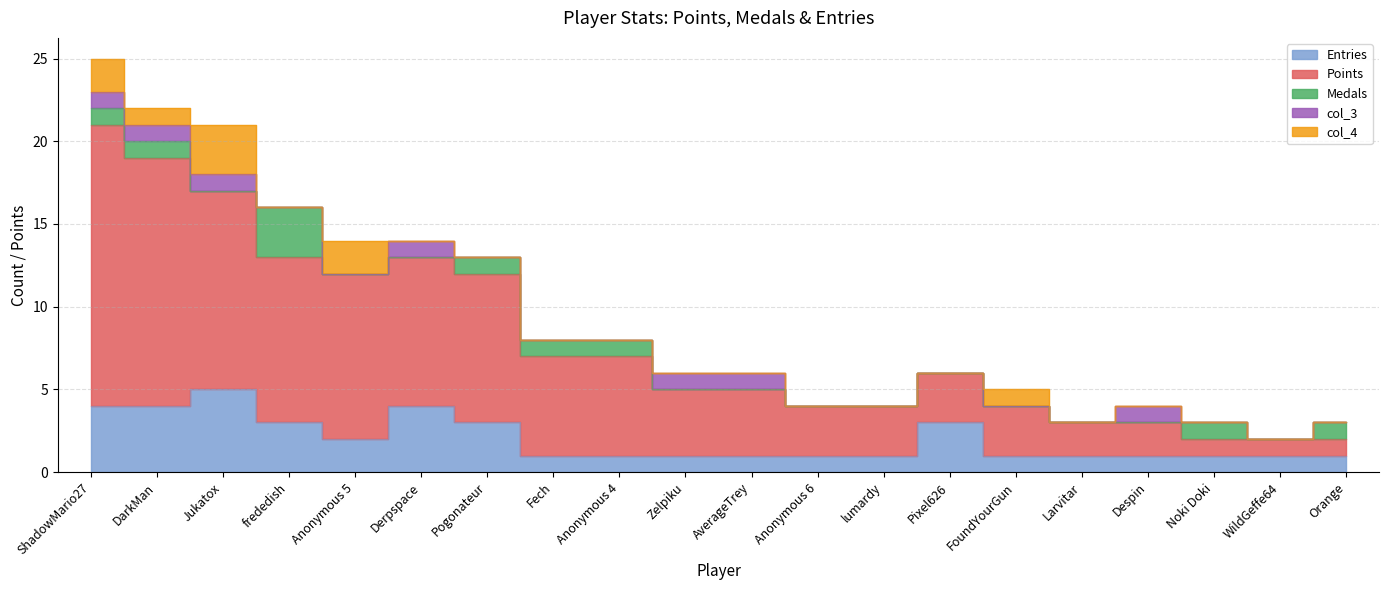

The col_3 series shows 0 at Orange. True or false?

False